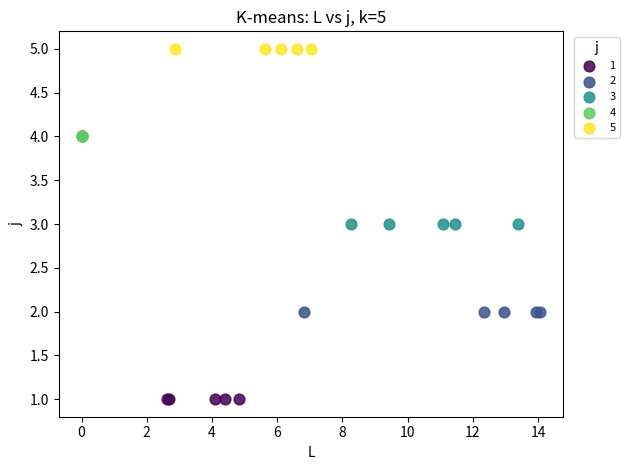

What are all the series names shown in the legend?

1, 2, 3, 4, 5